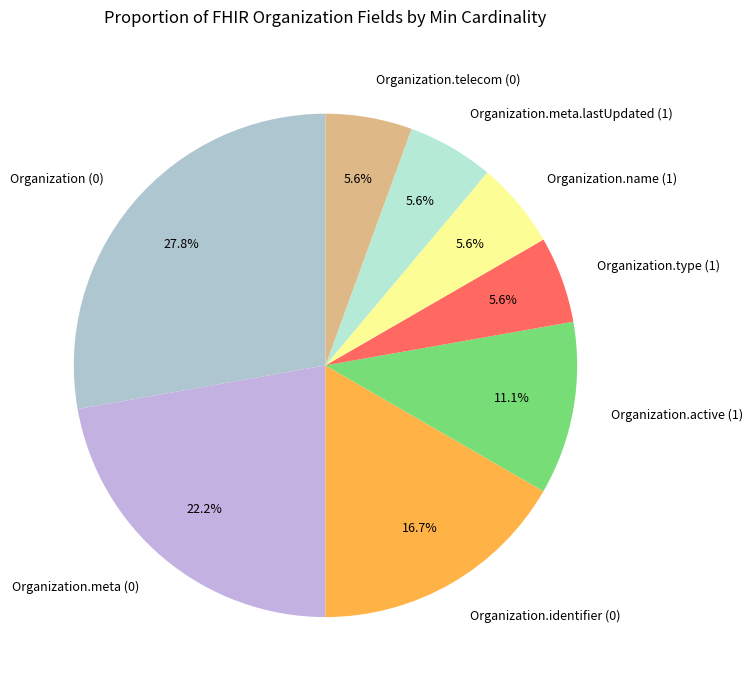

What is the ratio of the value at Organization.identifier (0) to the value at Organization.active (1)?

1.5